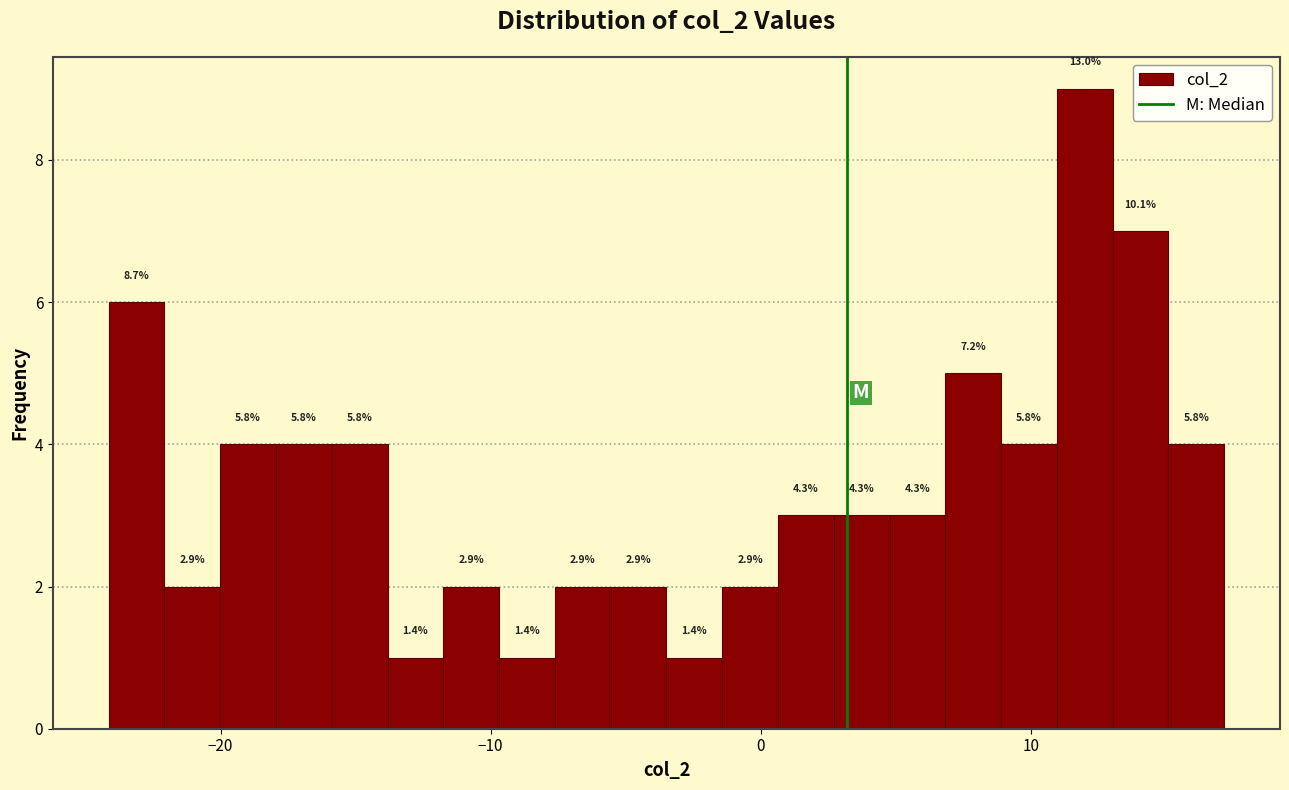

Around what value on the x-axis is the tallest bar? Give the approximate position of its centre, as read against the axis.

12